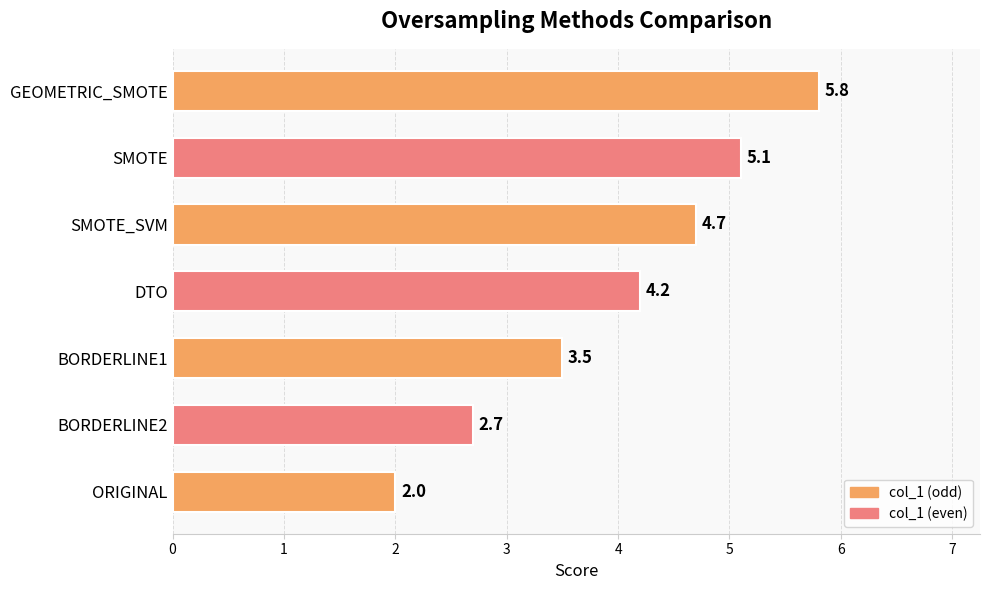

What is the sum of the values at ORIGINAL and DTO?

6.2